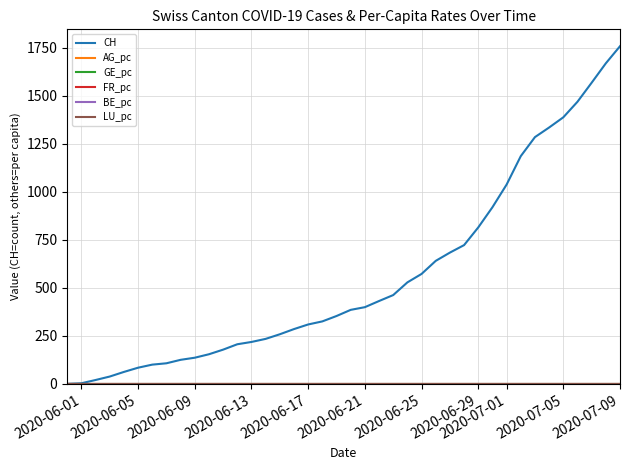

What is the maximum value shown in the chart?

1757.0